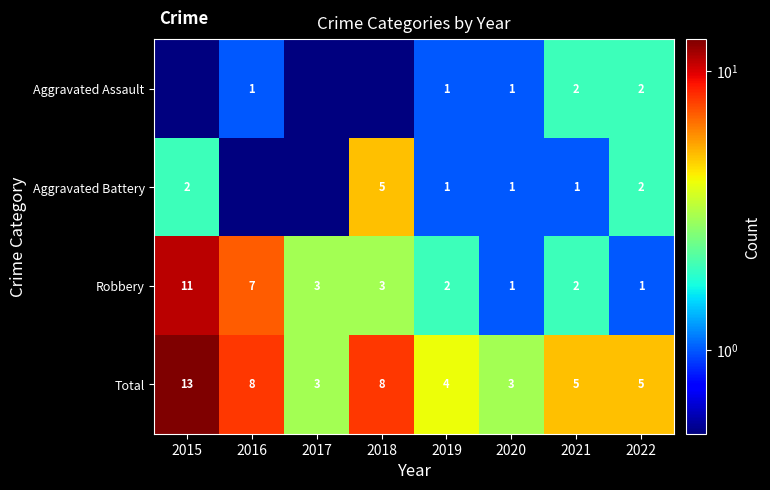

Between 2020 and 2021, which series saw the biggest shift?

Total